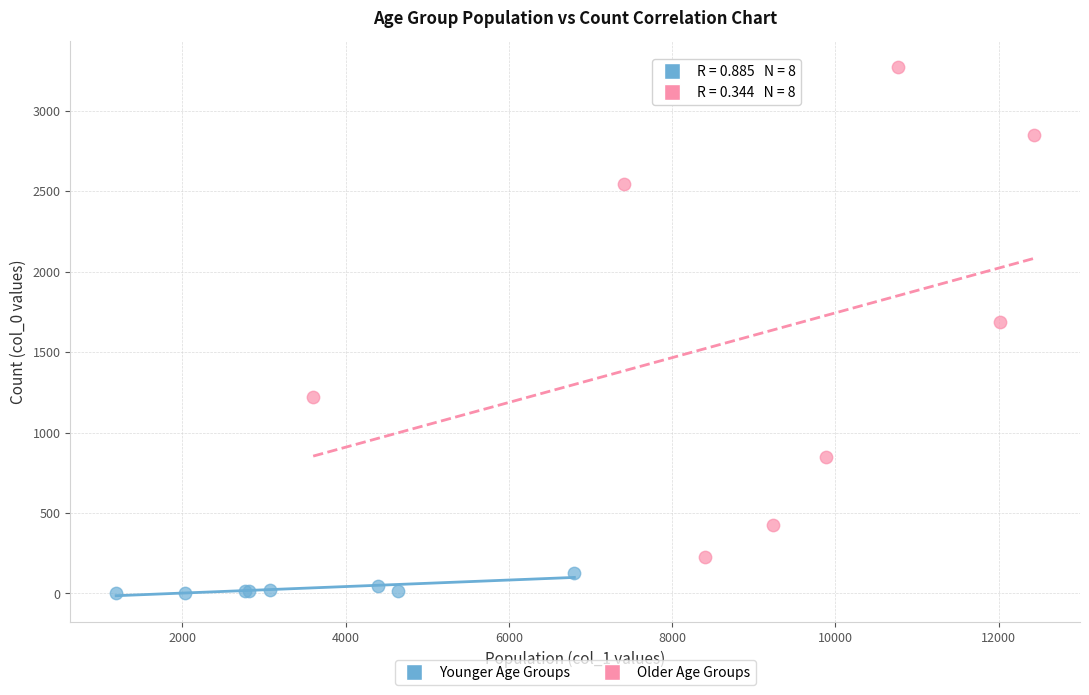

Which series has the largest Y range (max minus min)?

Older Age Groups